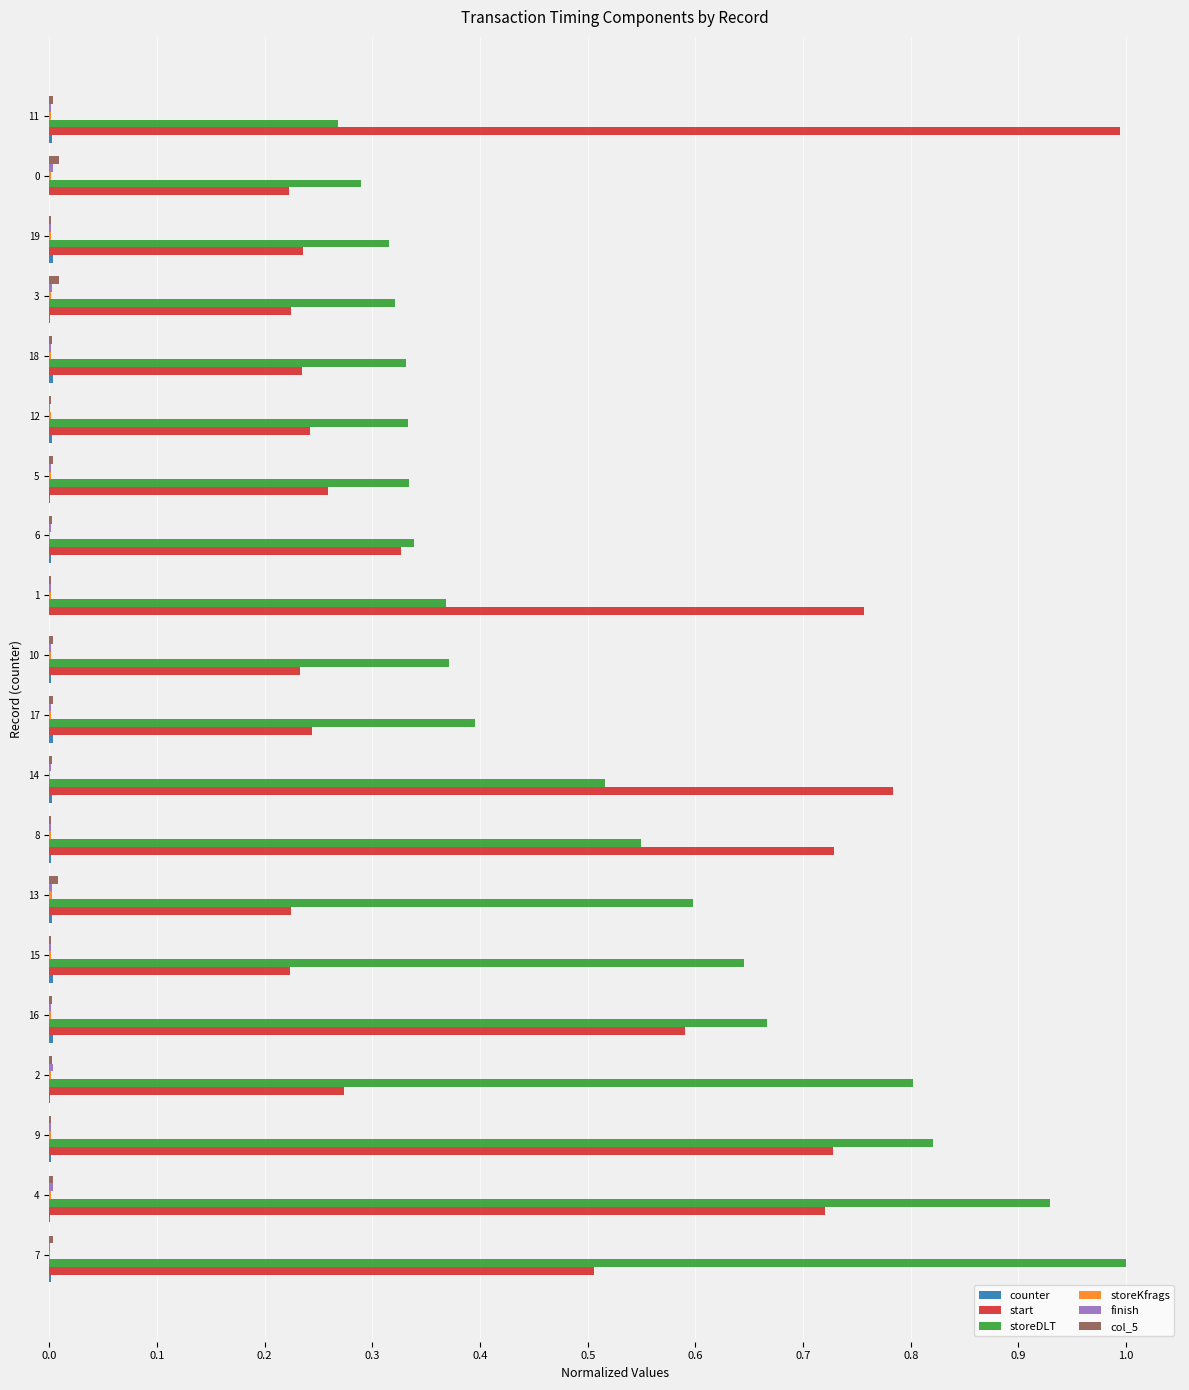

Which series has the largest total across all categories?

storeDLT